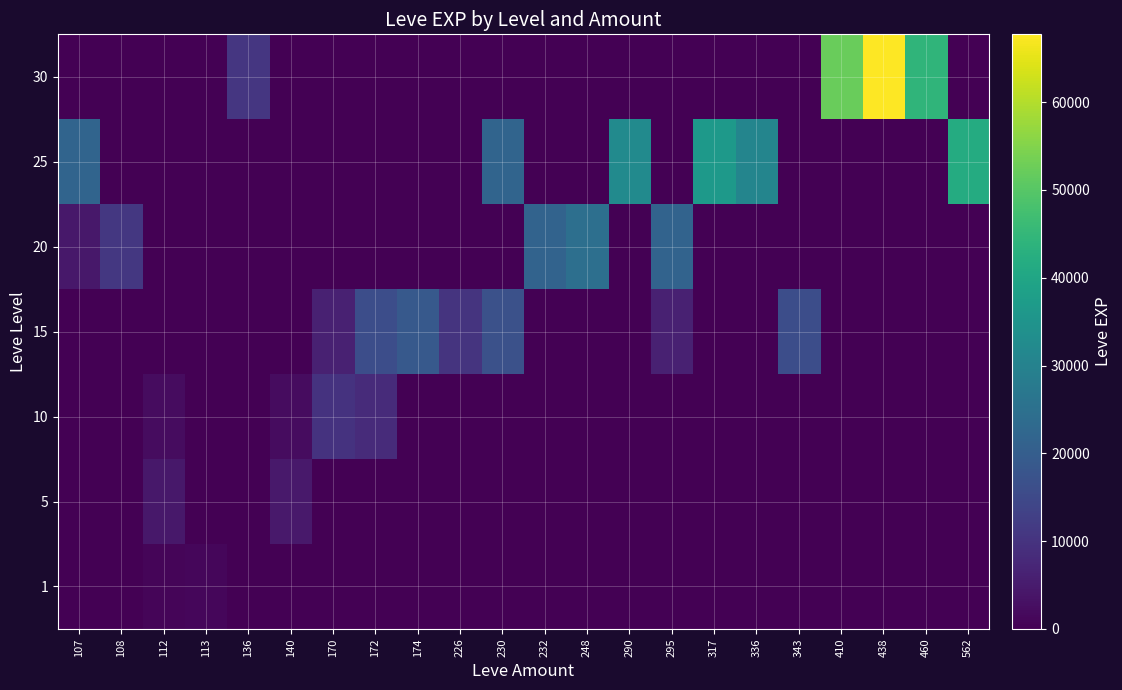

Which has a higher value, 336 or 248?

336